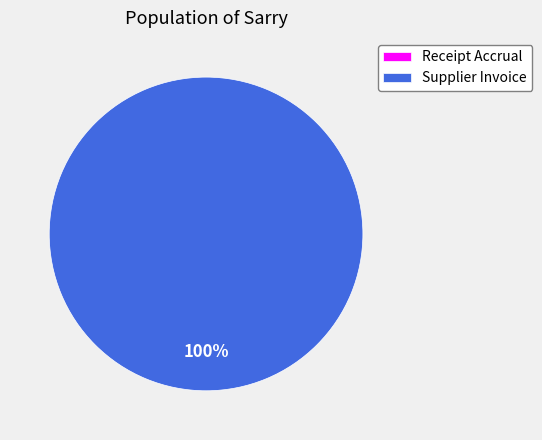

To the nearest percent, what is the difference between the largest and smallest slice percentages?

100%